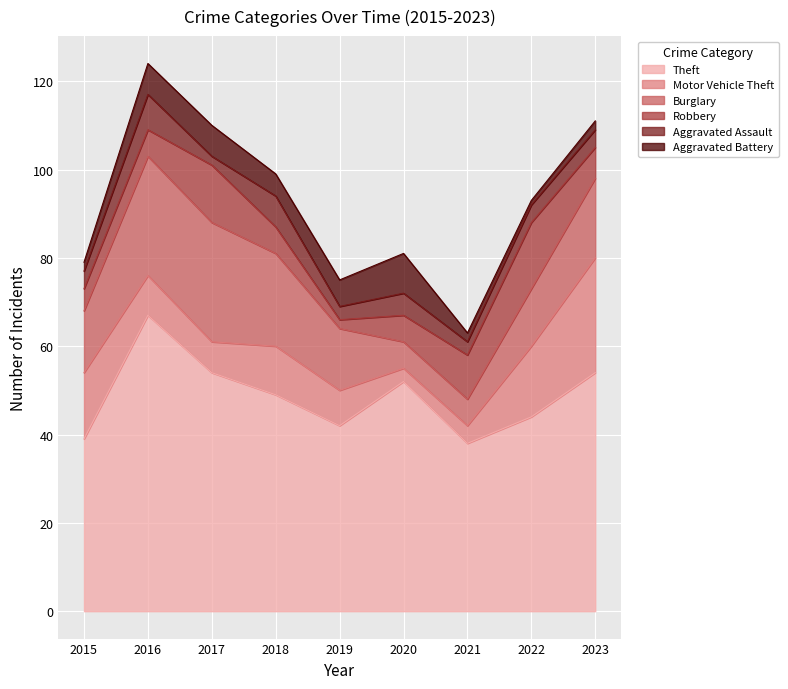

At which label does Motor Vehicle Theft first exceed 9?

2015